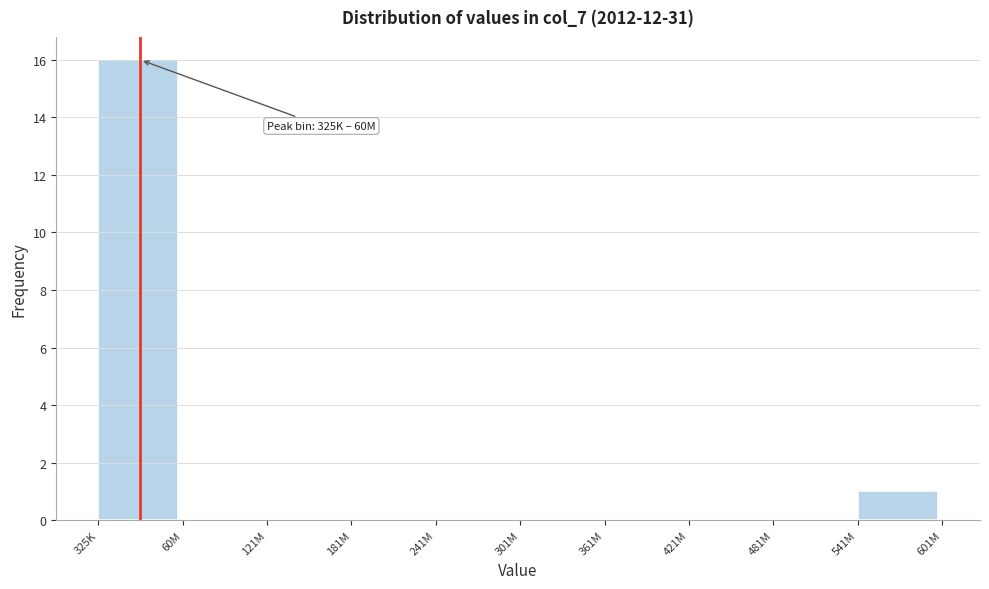

Reading right to left, transcribe all the data shown in this chart.

541M=1	481M=0	421M=0	361M=0	301M=0	241M=0	181M=0	121M=0	60M=0	325K=16